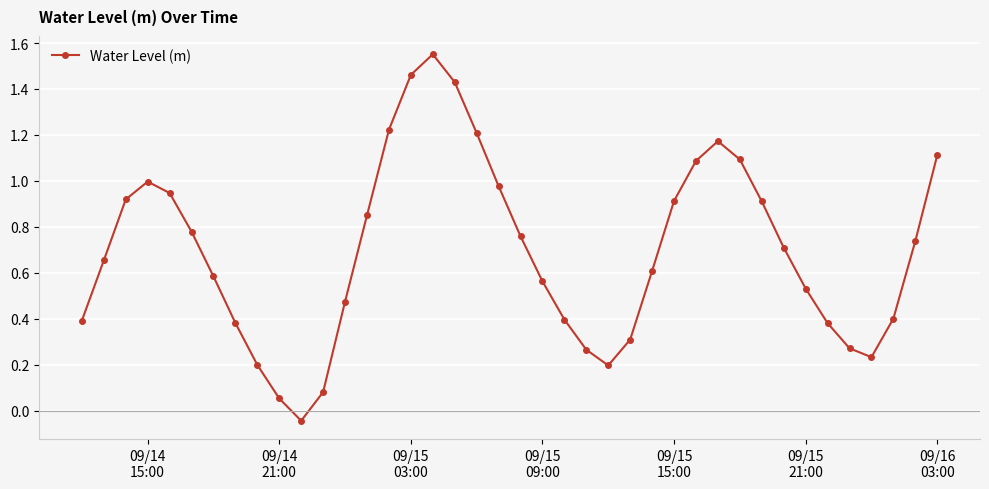

How many points are higher than both their immediate neighbors (excluding endpoints)?

3